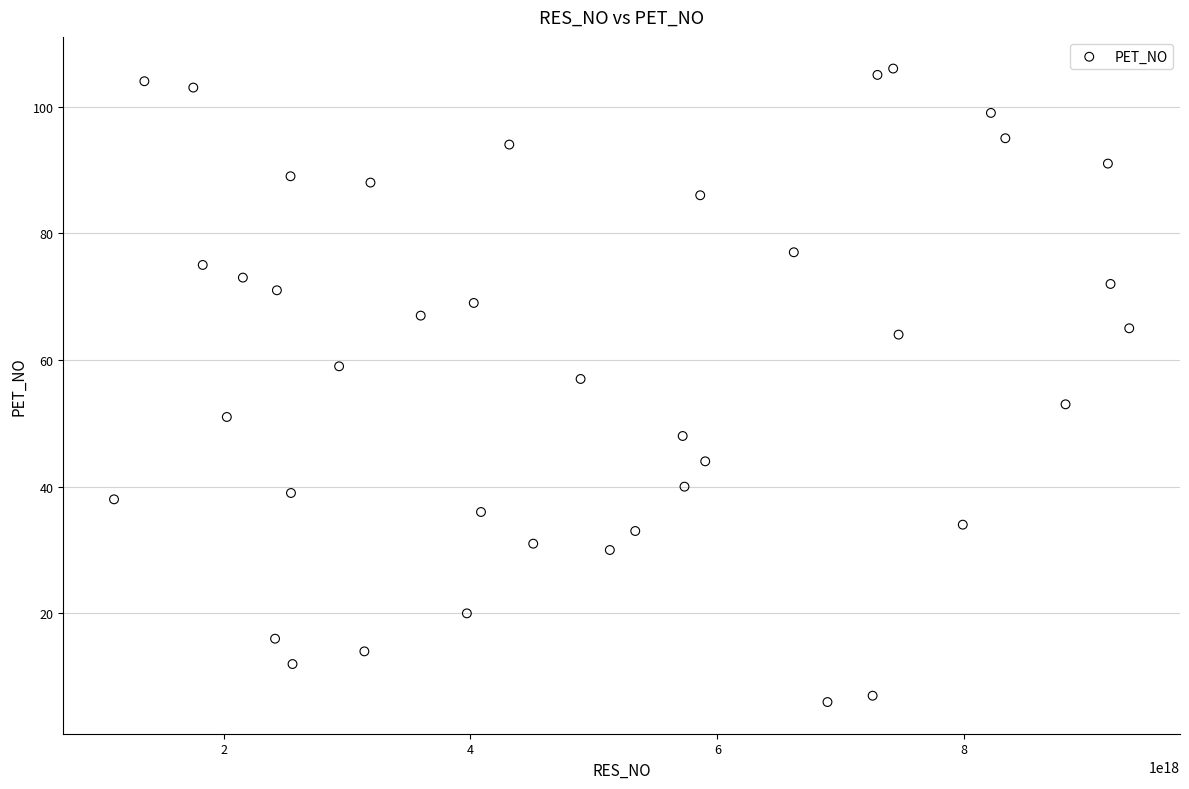

What is the range of X values (max minus min)?

8223037936998984704